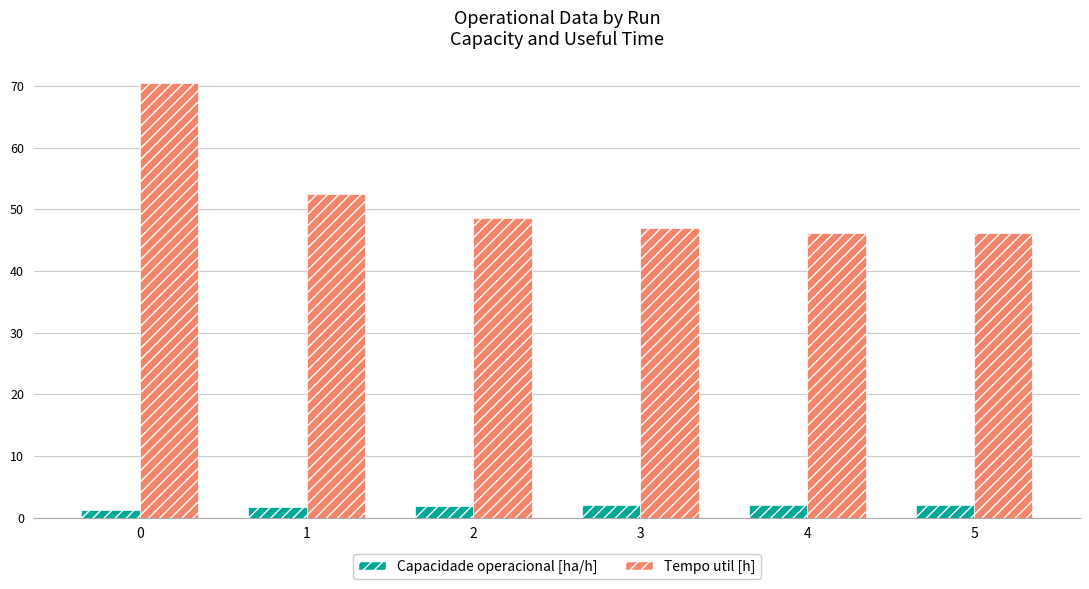

At how many categories does at least one series exceed 7?

6